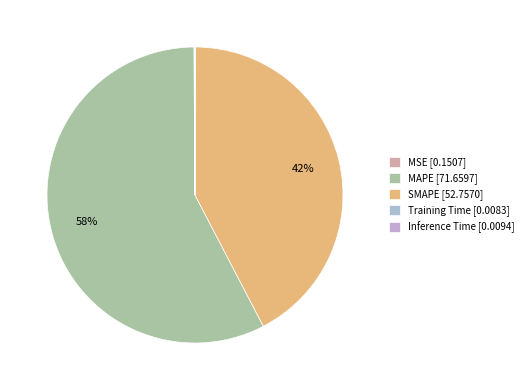

The Training Time slice represents 14% of the pie. True or false?

False